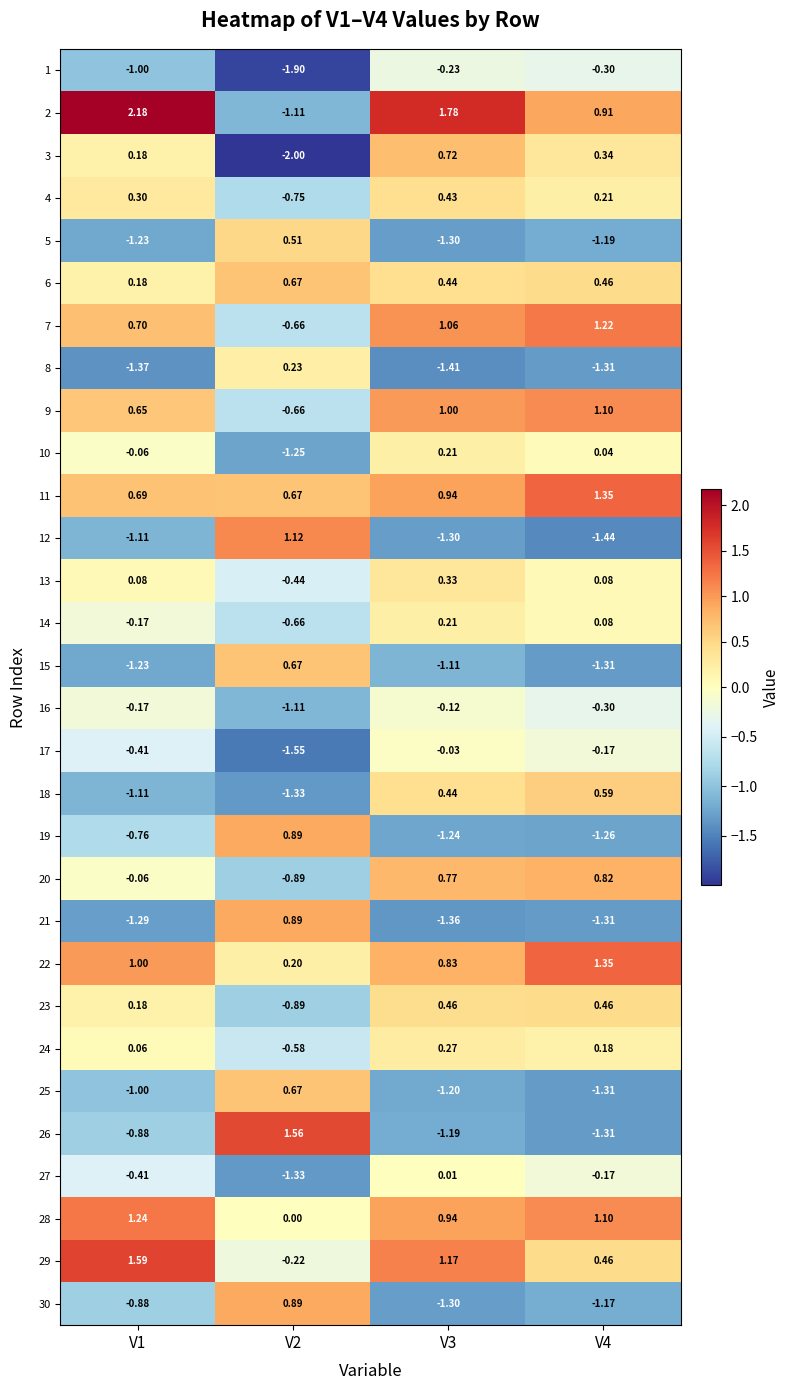

How many distinct data groups are displayed?

30